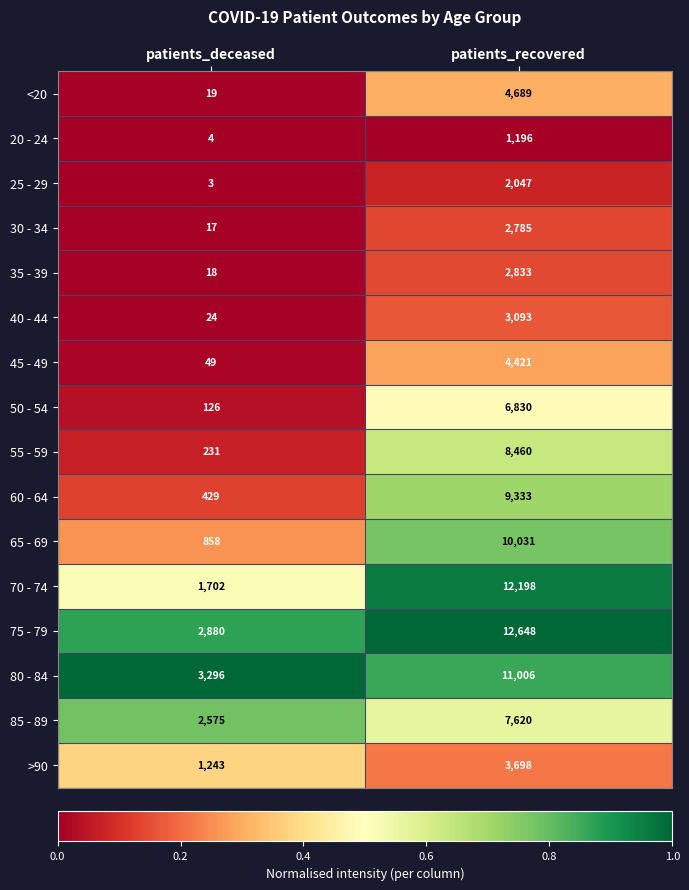

What is the average value of the 20 - 24 series?

600